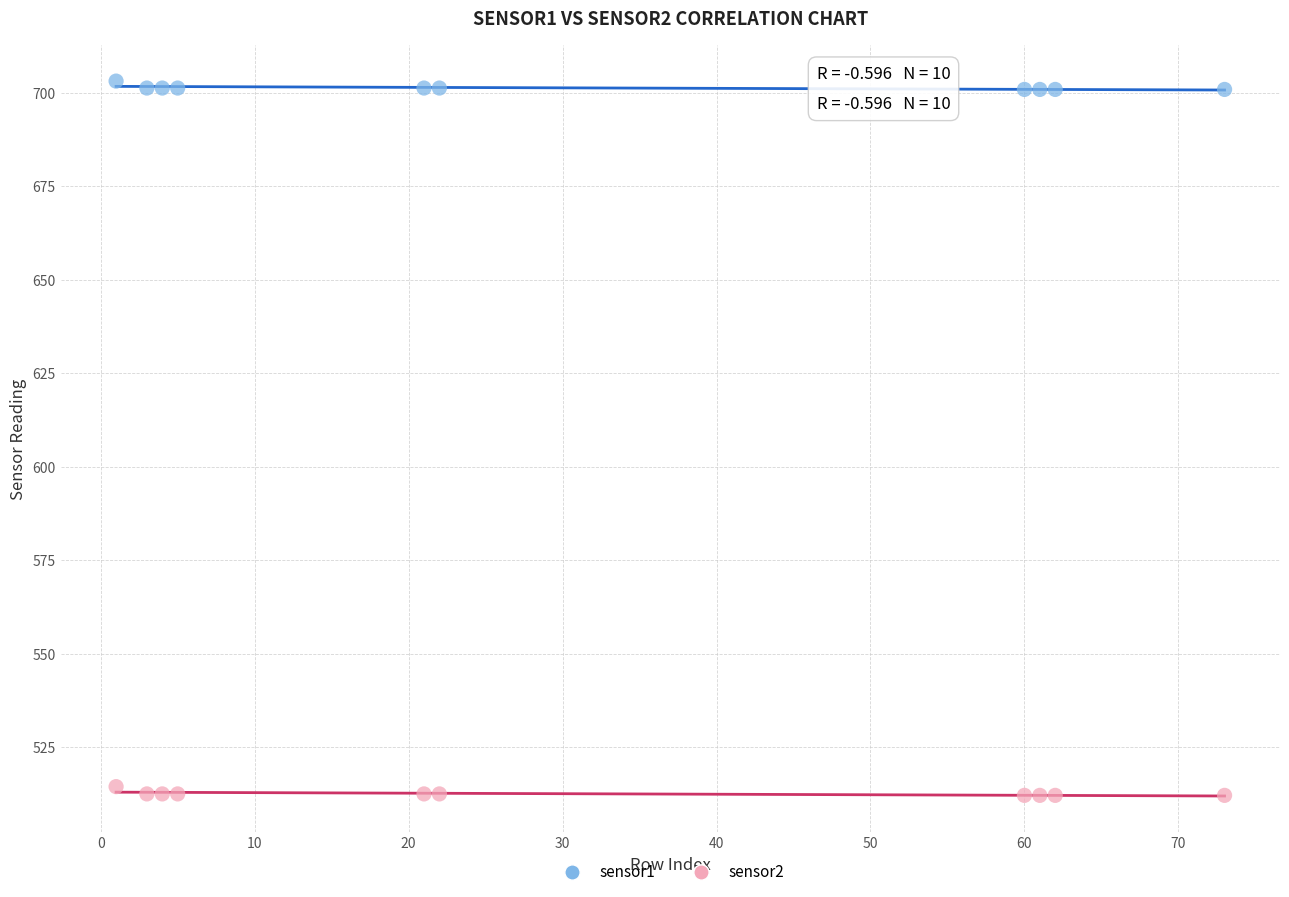

Across all data points, what is the range of Y values (max minus min)?

191.1